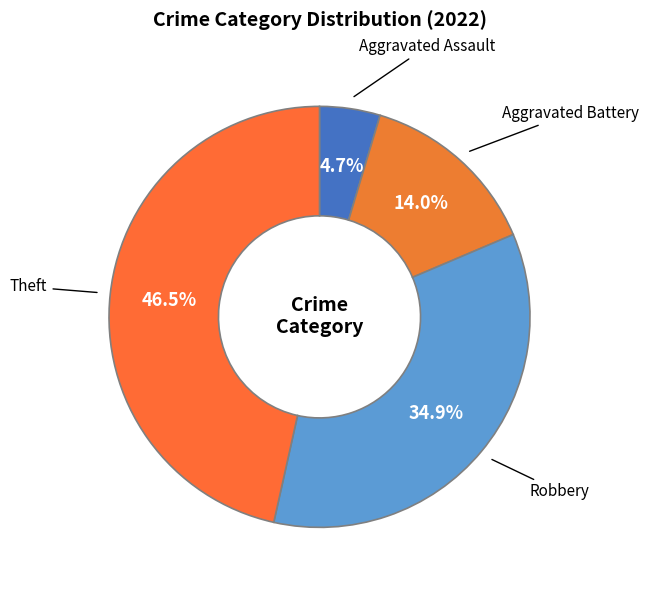

How many slices are in this pie chart?

4